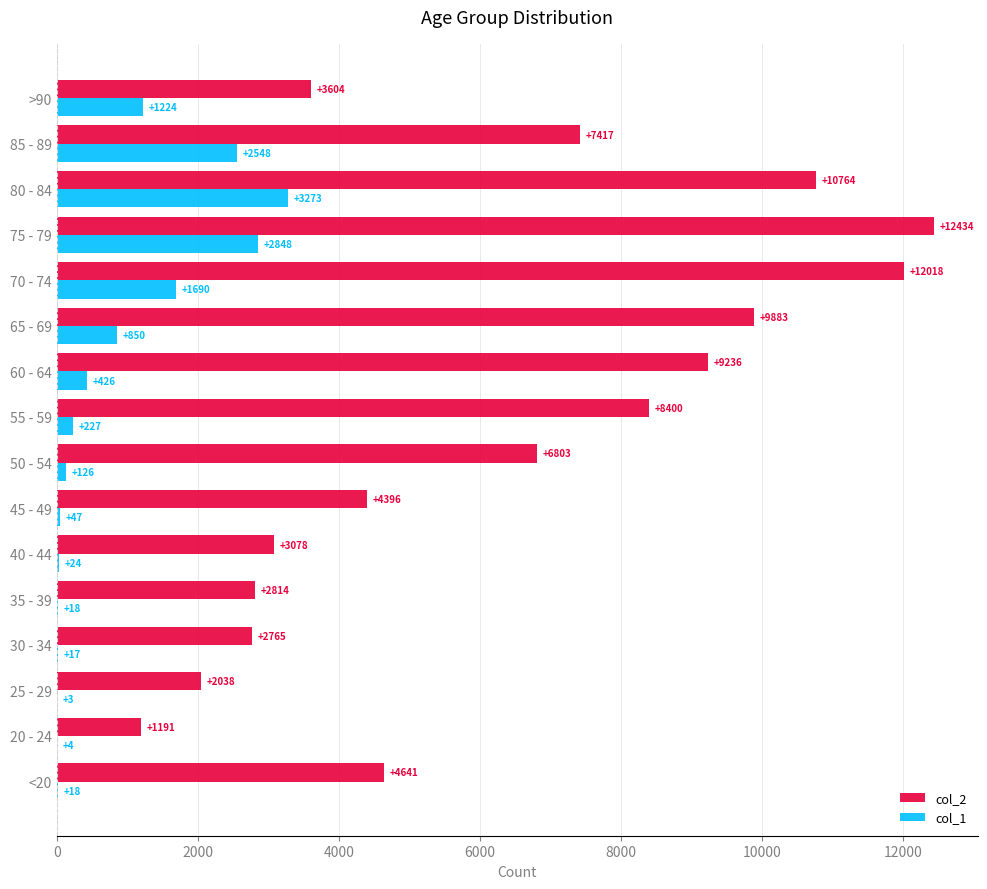

Which series changed the most between 35 - 39 and 50 - 54?

col_2